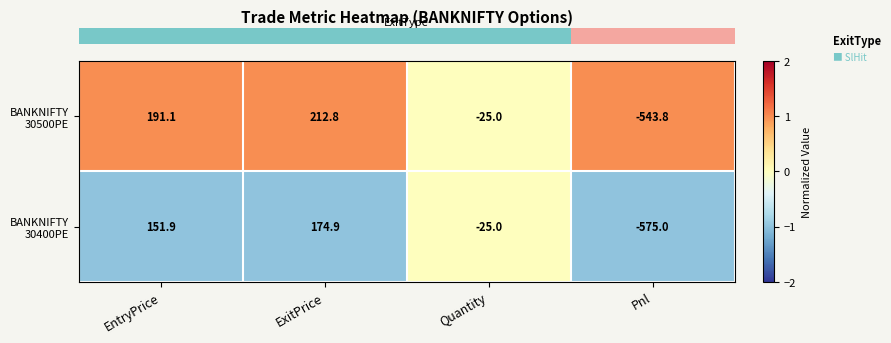

Which label corresponds to the smallest value in the chart?

Pnl